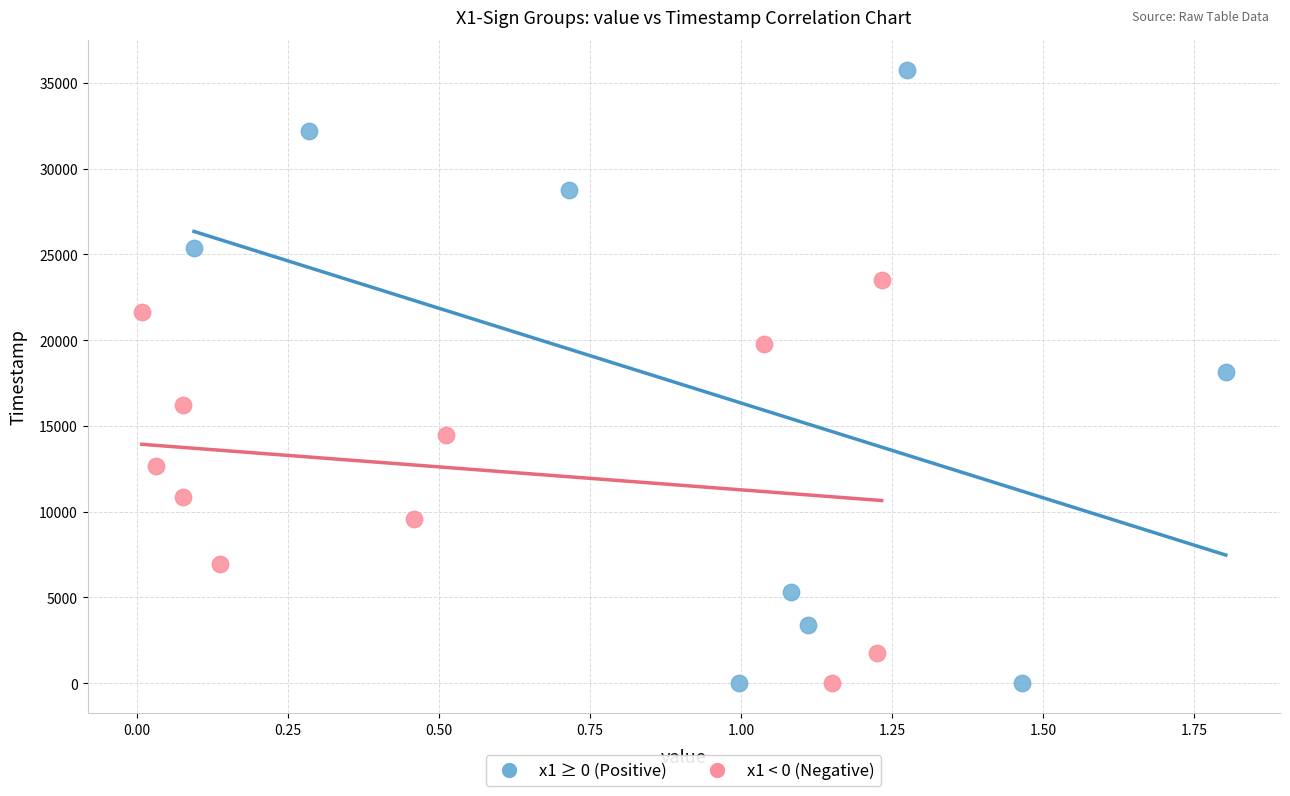

Which series has the largest Y range (max minus min)?

x1 ≥ 0 (Positive)